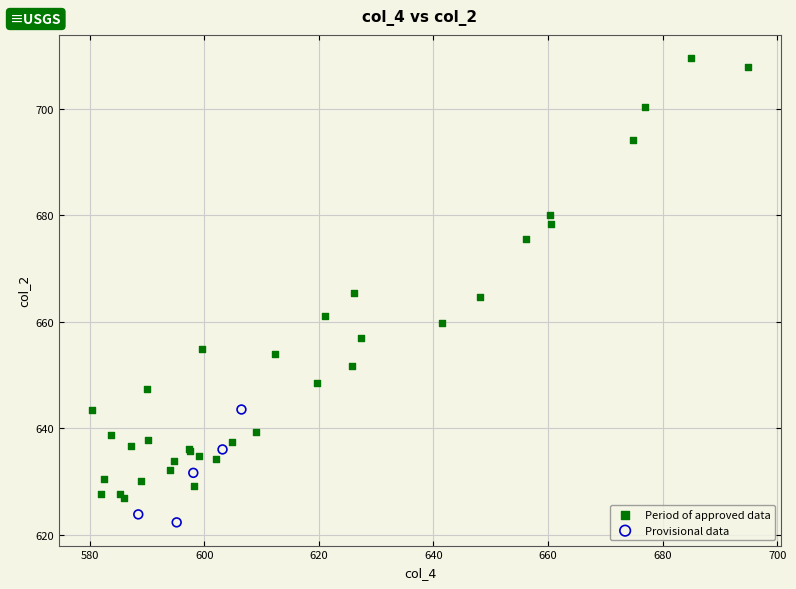

Which series contains the highest Y value?

Period of approved data